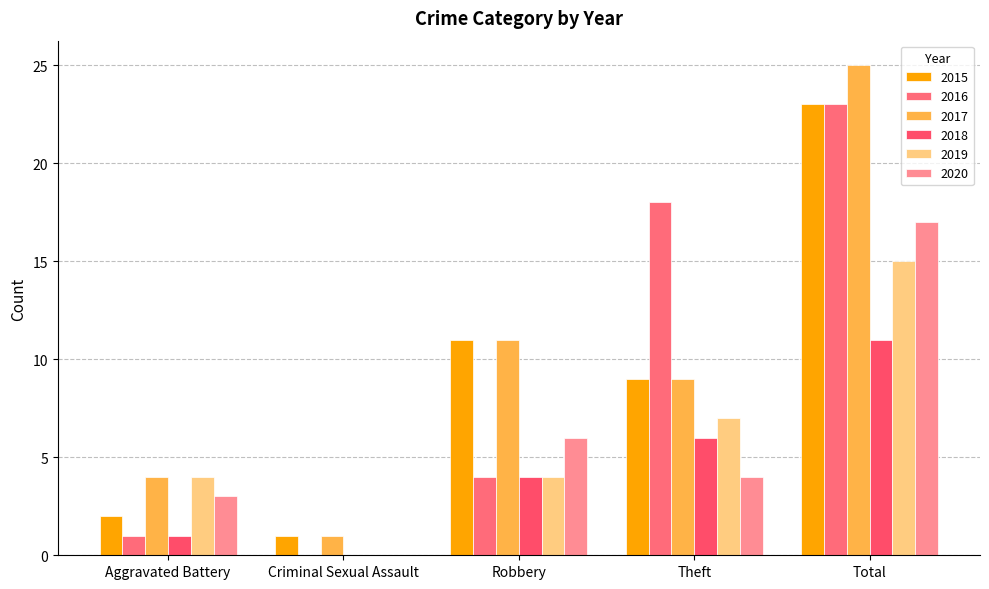

List the labels in order of 2015 value, smallest first.

Criminal Sexual Assault, Aggravated Battery, Theft, Robbery, Total